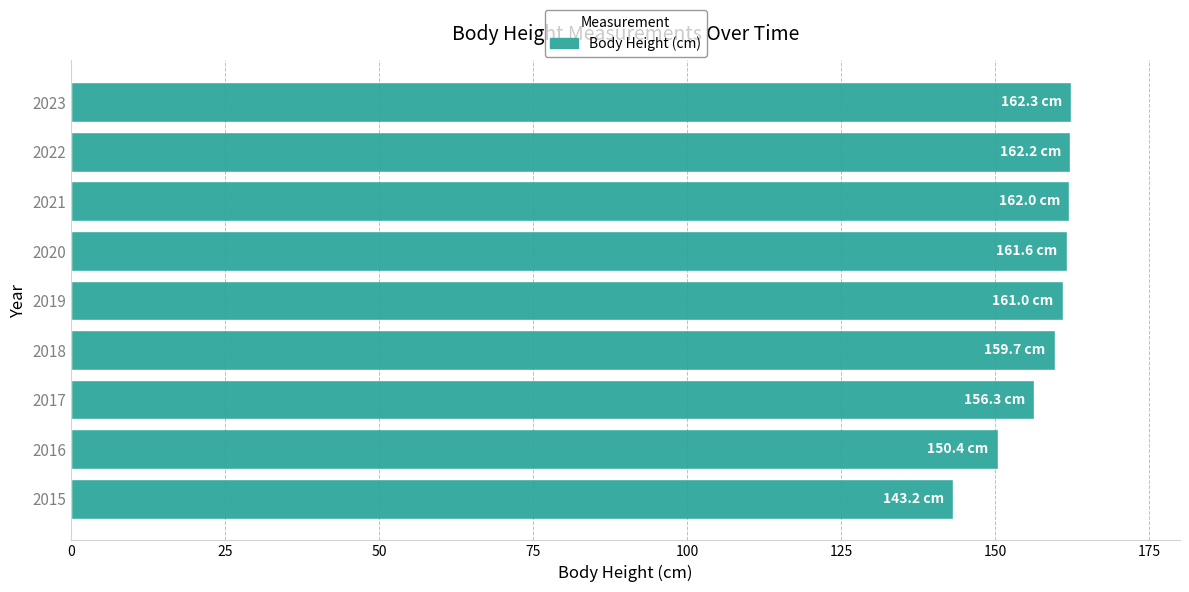

What is the difference between the maximum and second lowest values?

11.9